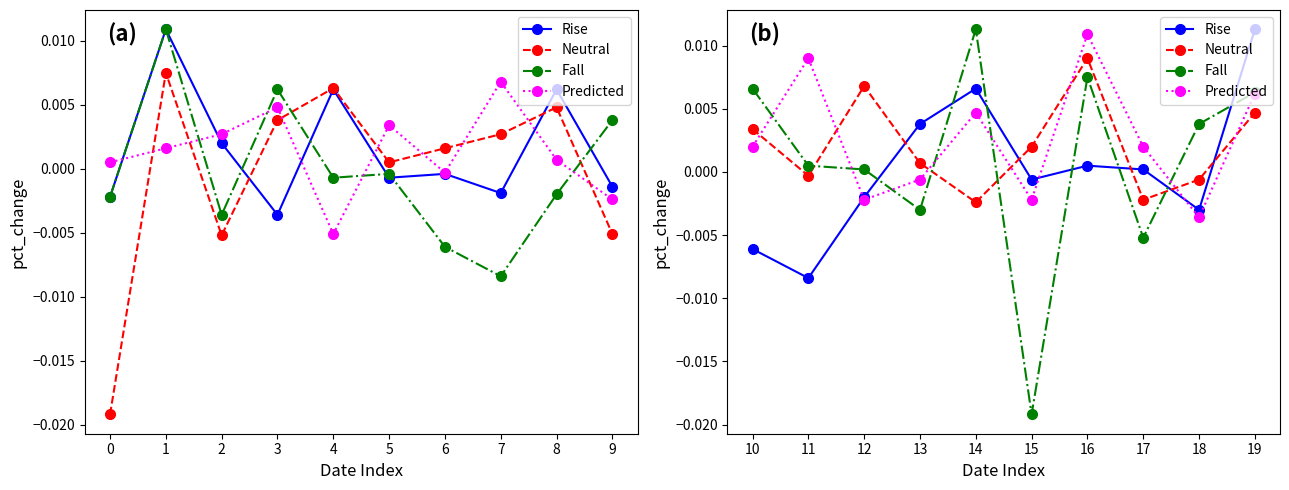

At how many categories does at least one series exceed 0?

10